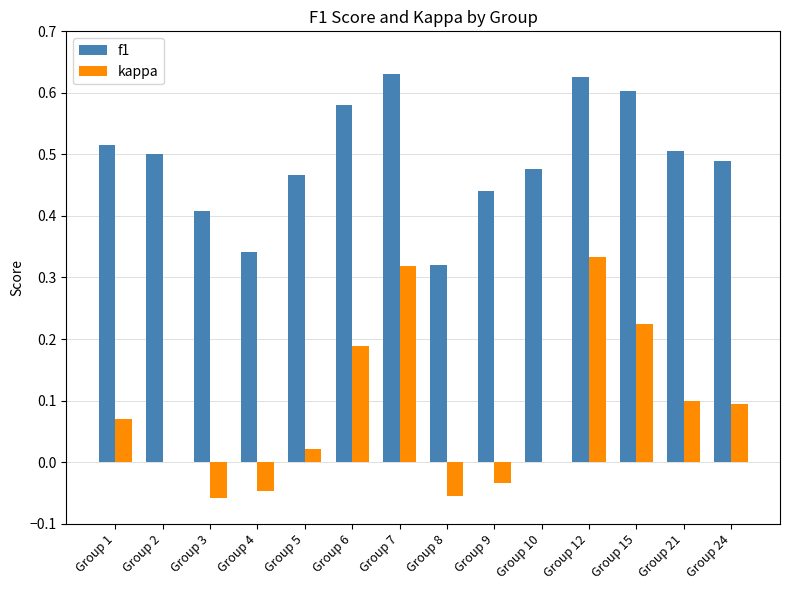

Does the chart contain stacked bars?

No